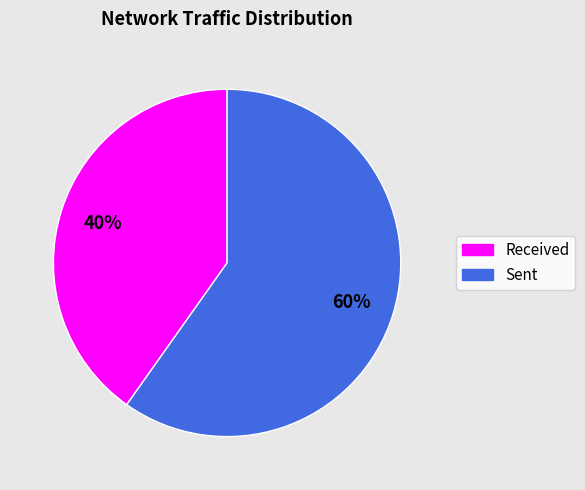

To the nearest percent, what is the average slice percentage?

50%